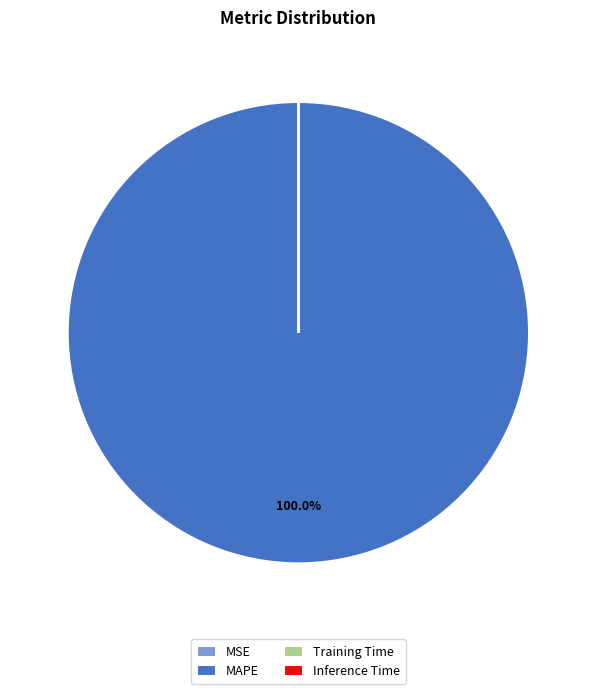

Is MAPE the majority of the pie?

Yes